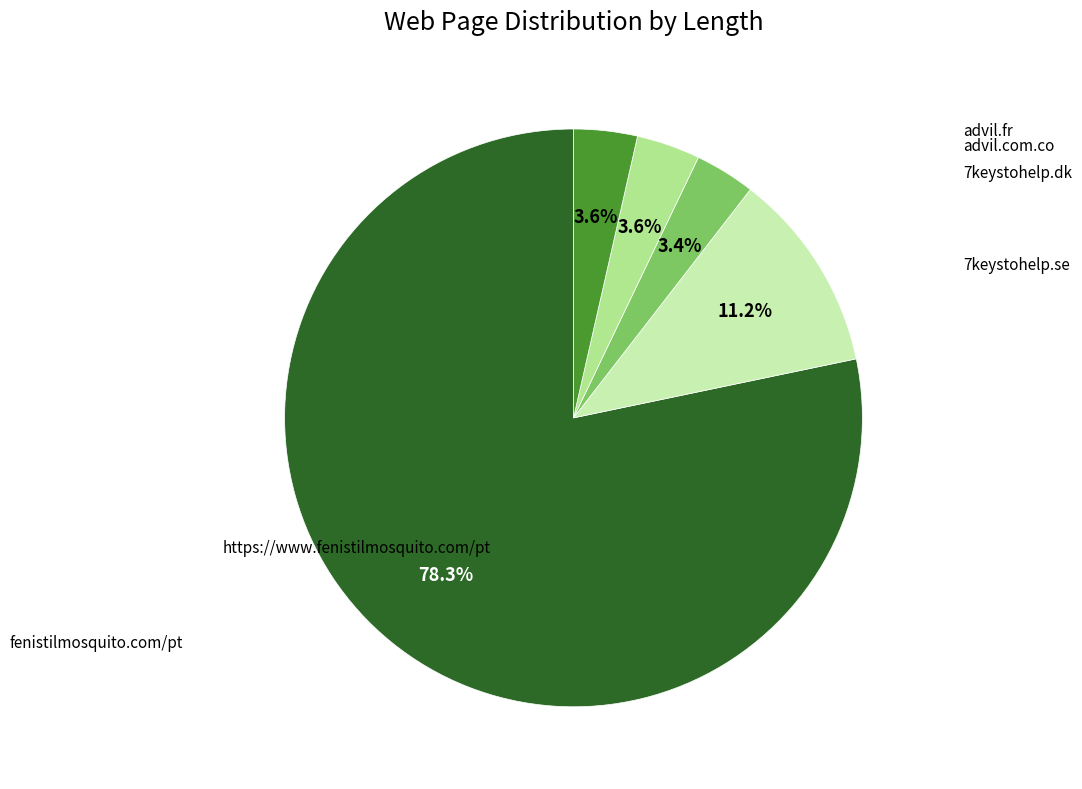

Does any single category account for the majority?

Yes